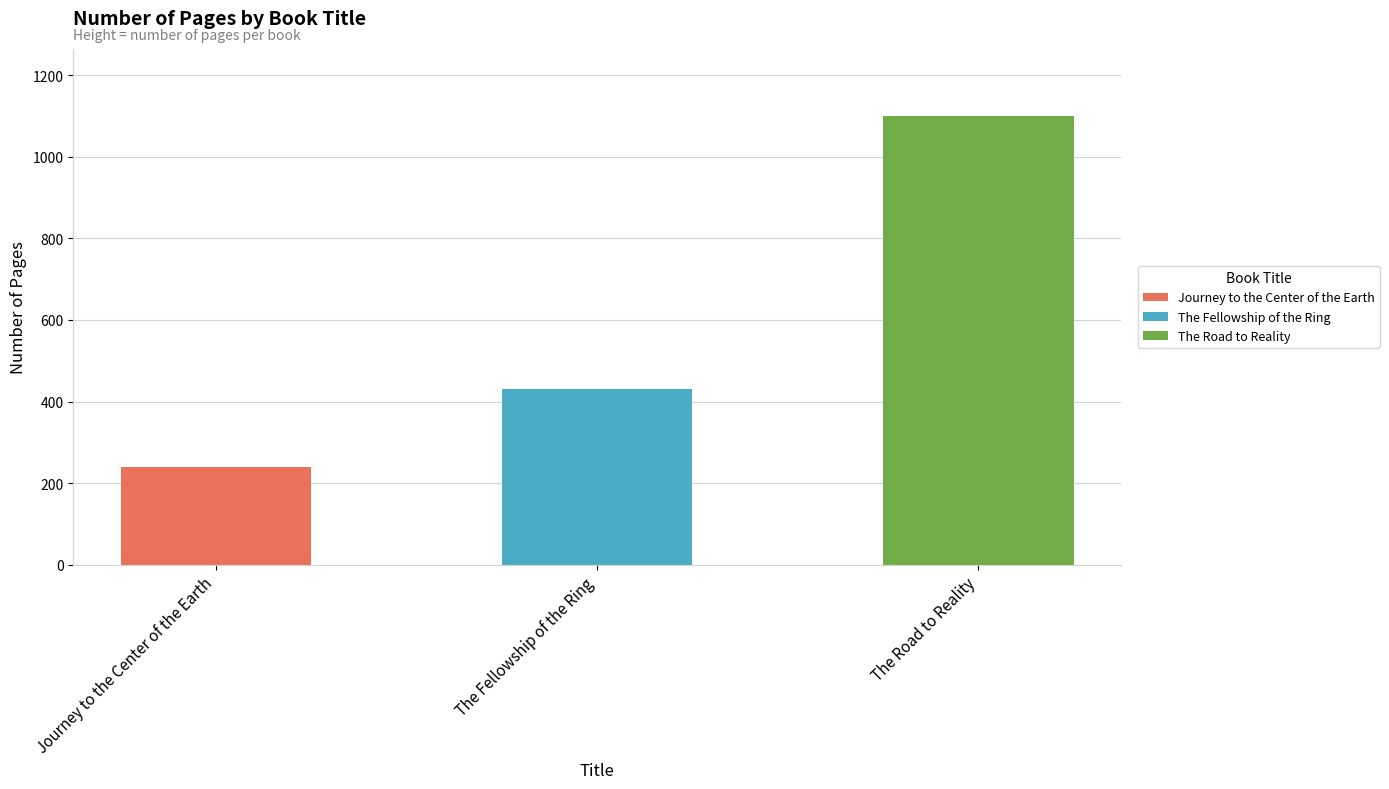

Between Journey to the Center of the Earth and The Road to Reality, which is larger?

The Road to Reality